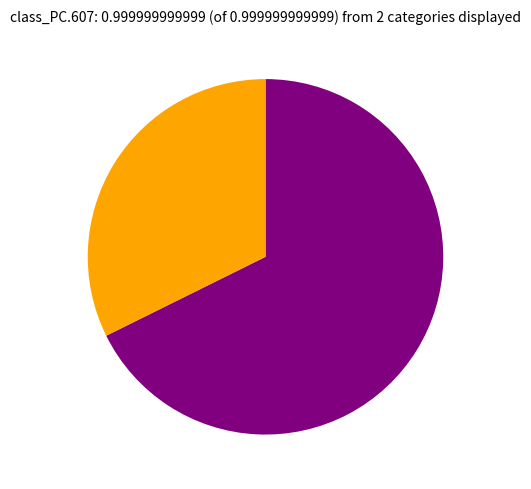

How many slices are in this pie chart?

2